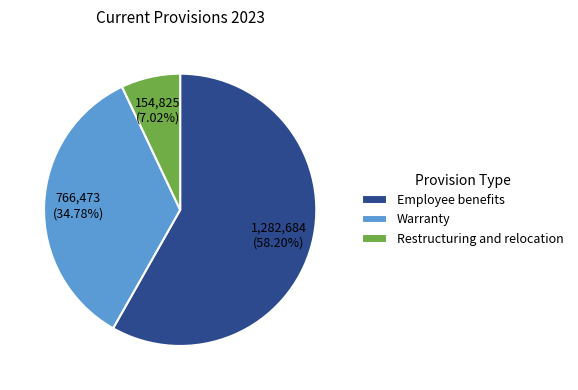

To the nearest percent, what portion does Employee benefits represent?

58%